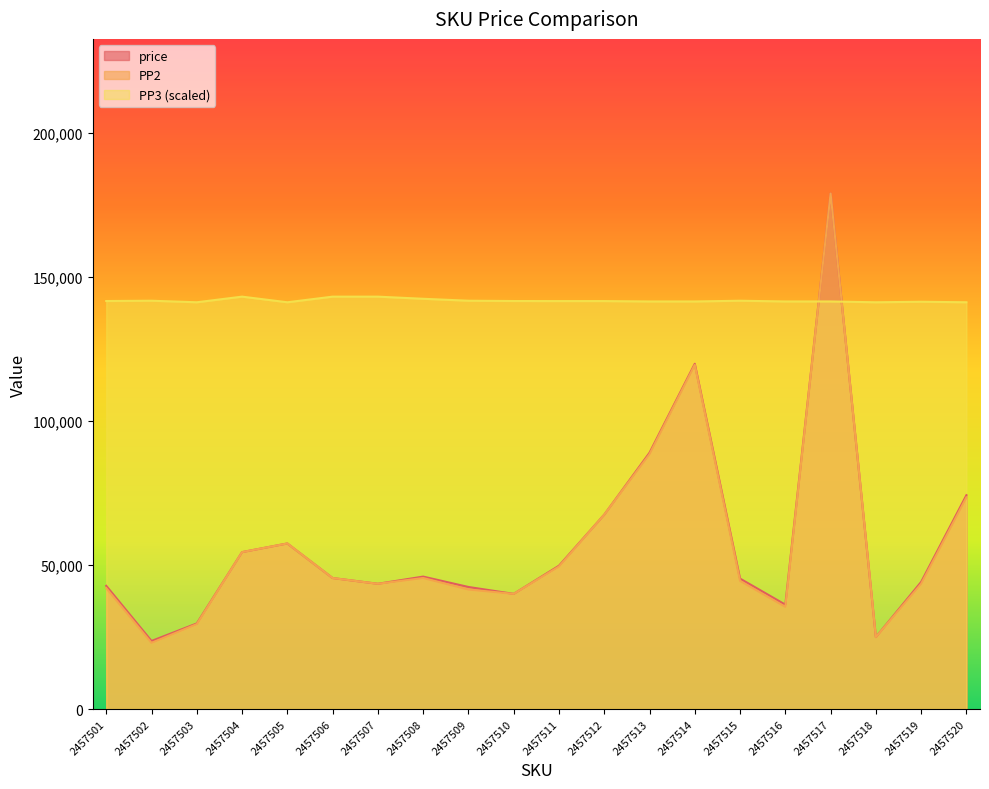

Is it true that PP3 equals 231019.2 at 2457518?

False